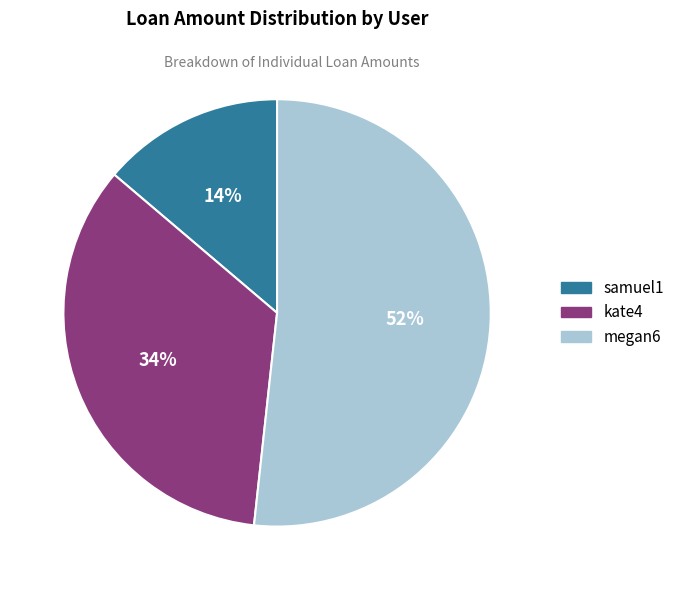

True or false: kate4 accounts for 25% of the total.

False